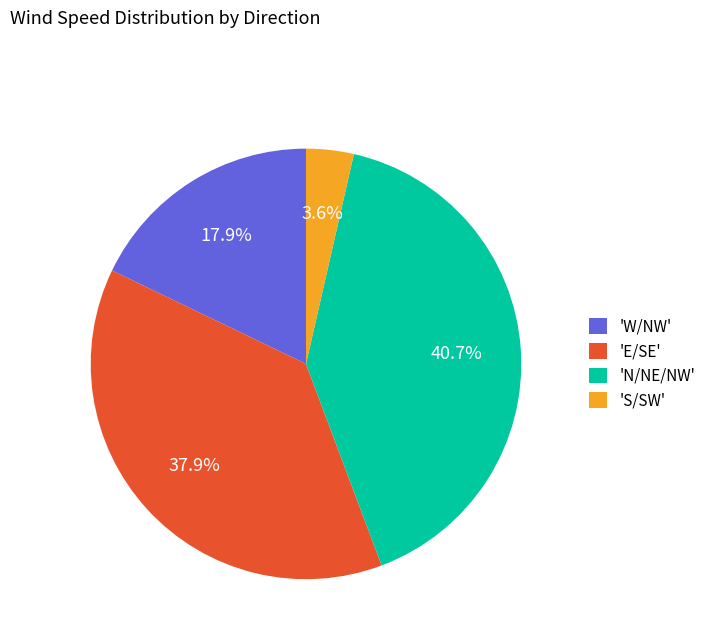

Is the sum of 'N/NE/NW' and 'W/NW' greater than half?

Yes